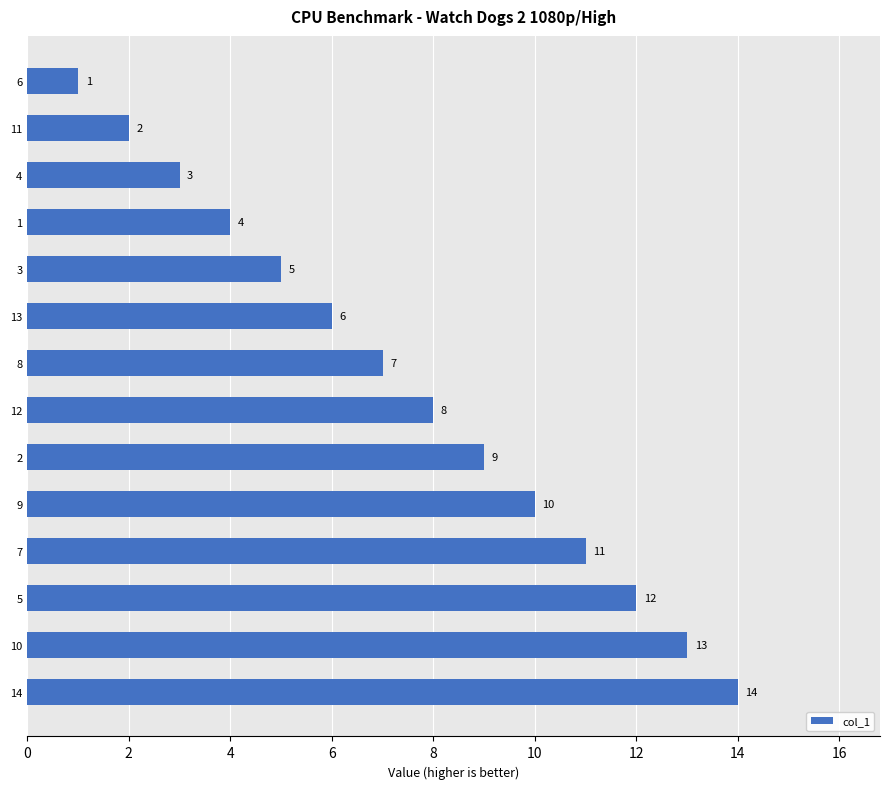

Is it true that the value at 11 is 1?

False